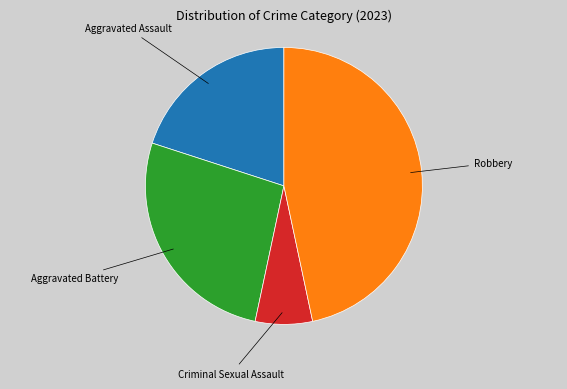

Is there any slice that represents more than half of the pie?

No